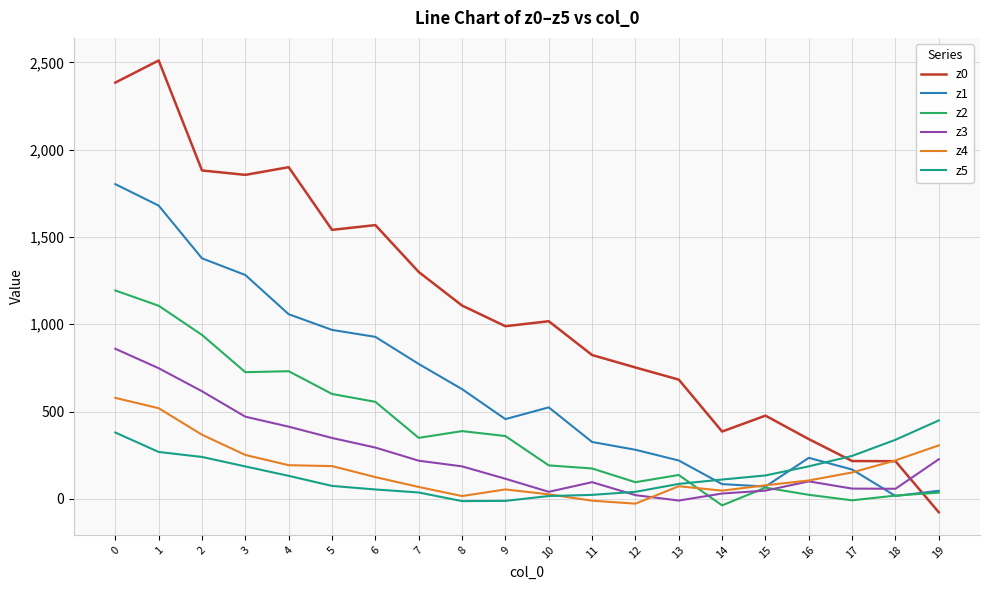

Is this an area chart (filled region under the line)?

No